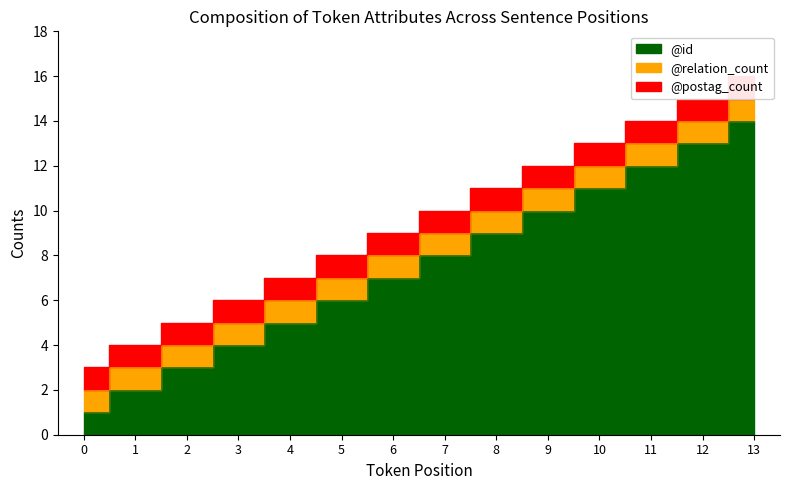

What is the total value across all series at 13?

16